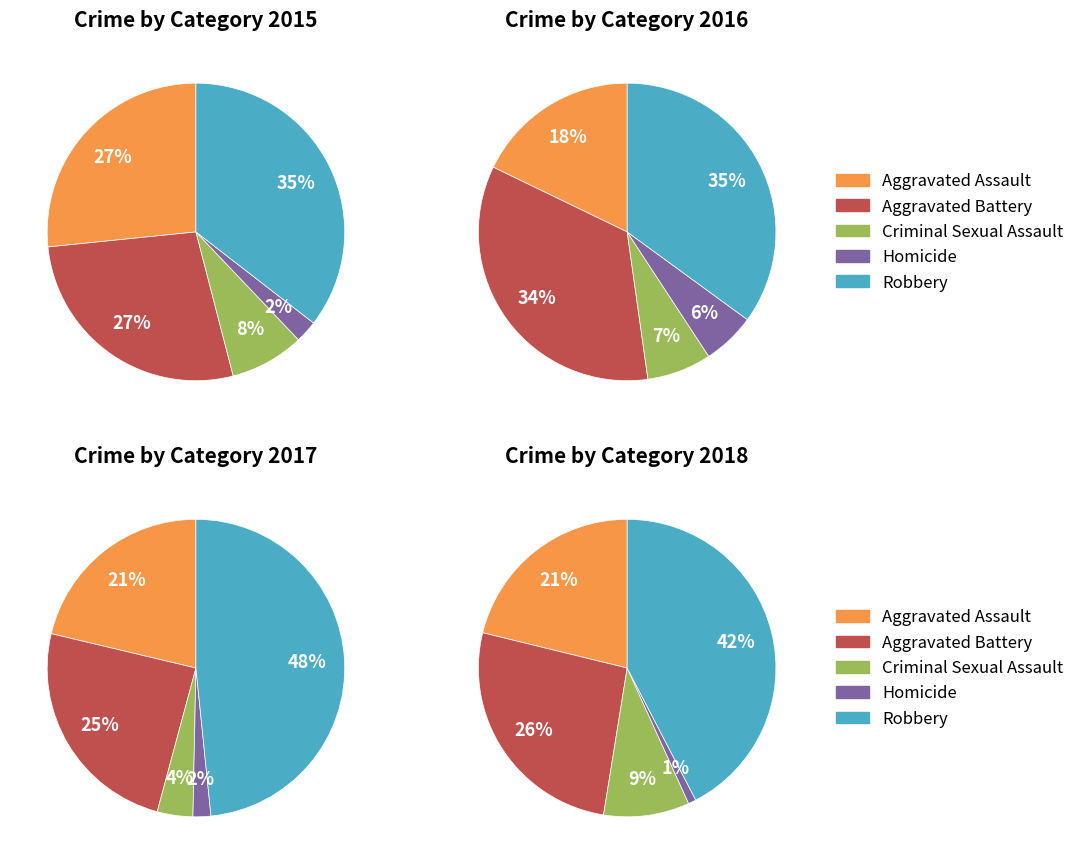

Is Aggravated Battery the majority of the pie?

No